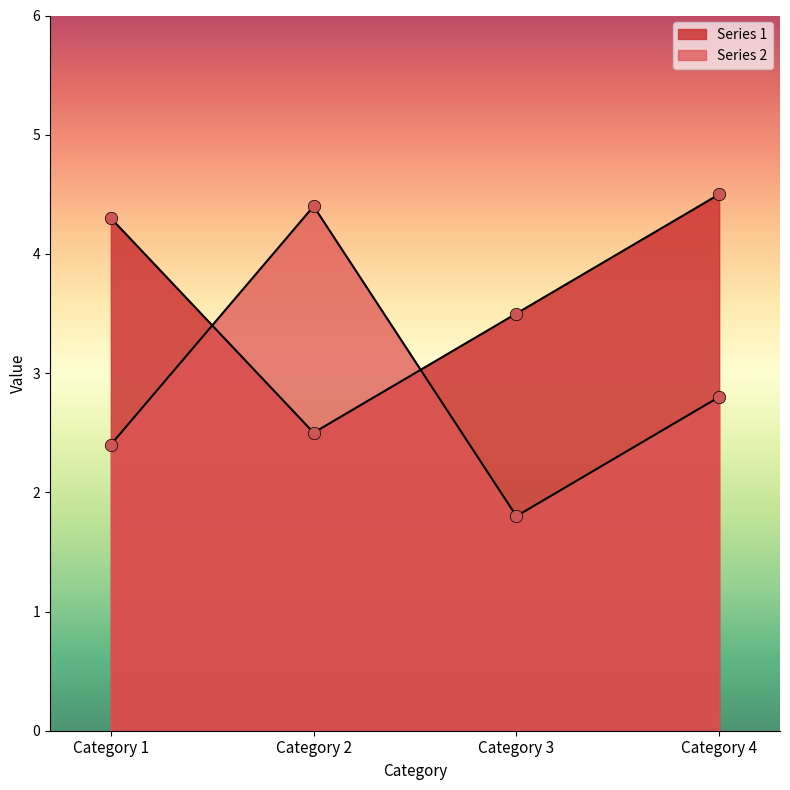

At which category is the sum across all series the highest?

Category 4